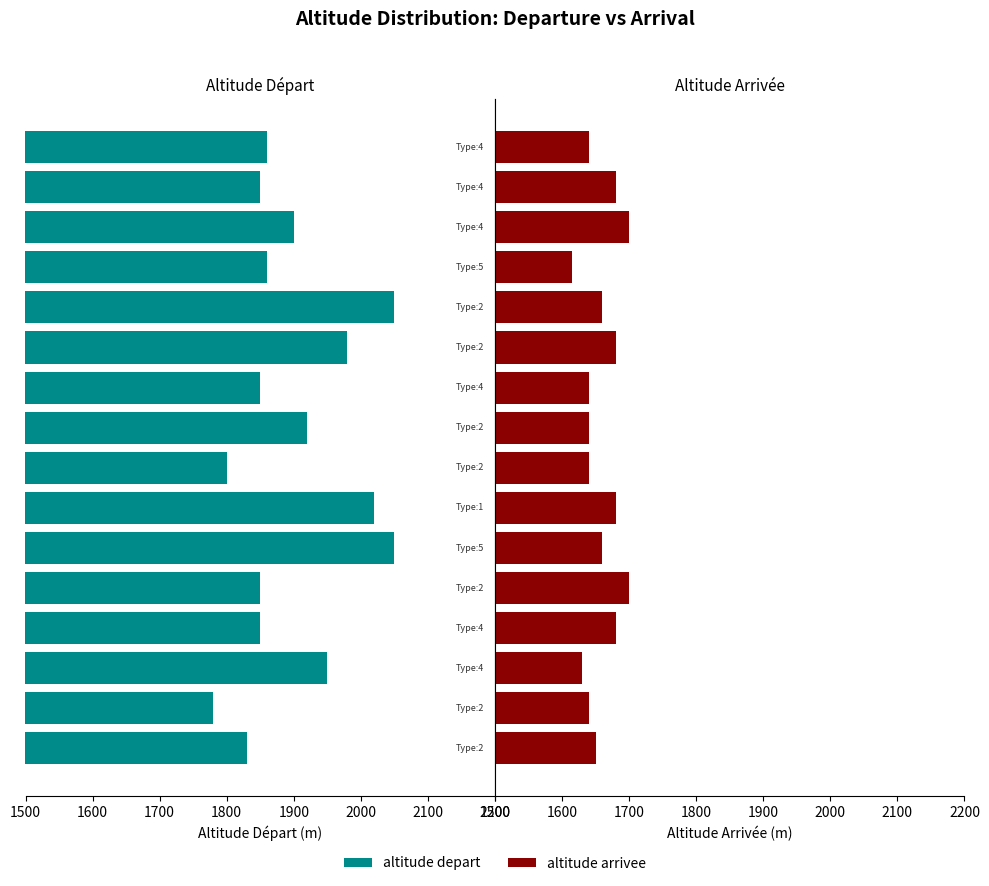

What is the total value across all series at Event 4?

3530